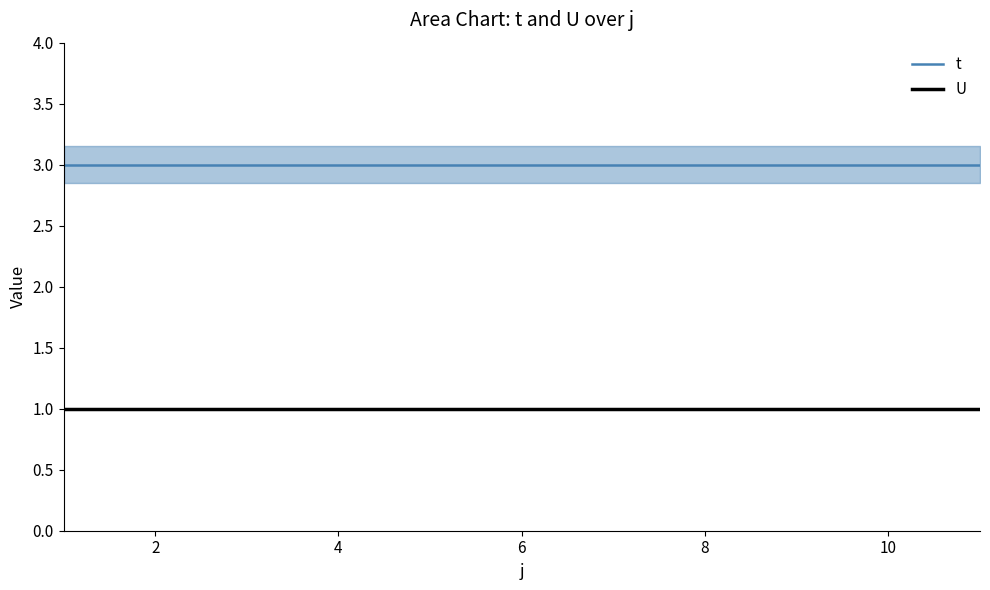

The U series shows 2 at 2. True or false?

False